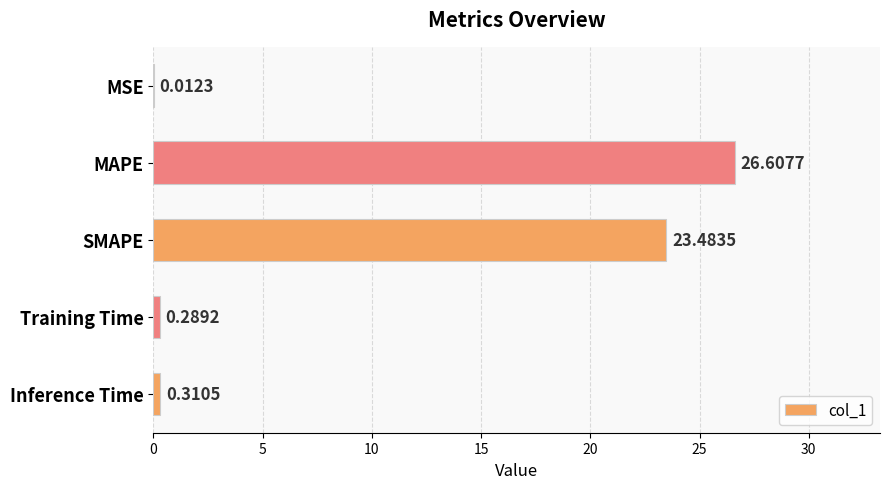

At which label is the value closest to 13?

SMAPE